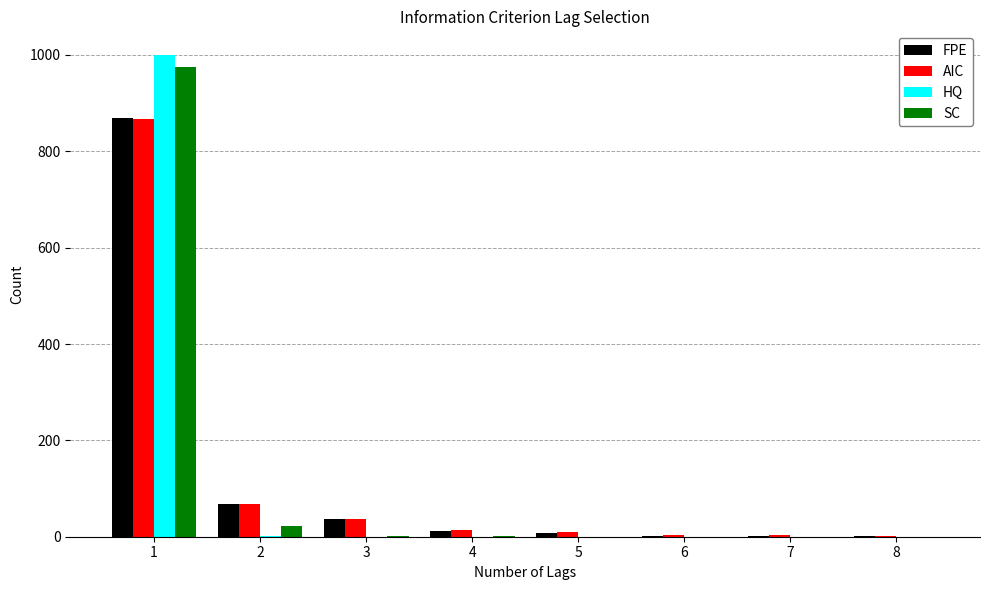

Which series changed the most between 1 and 7?

HQ